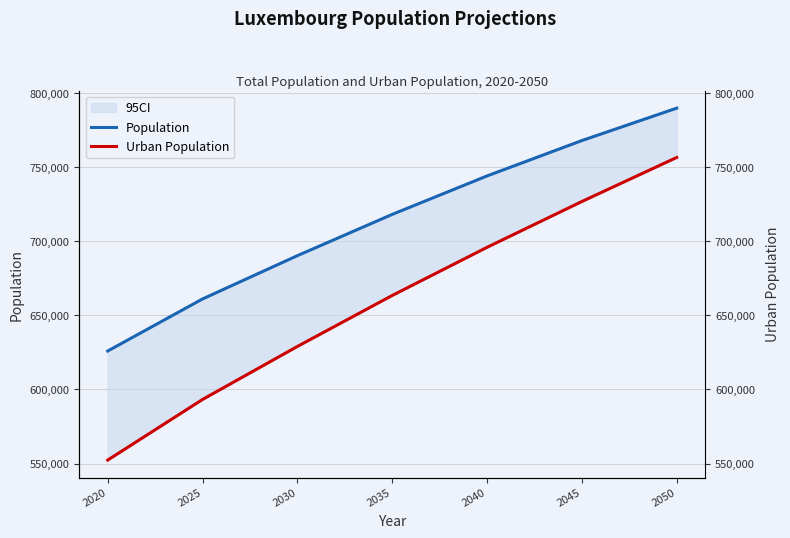

Which category has the highest value across all series?

2050